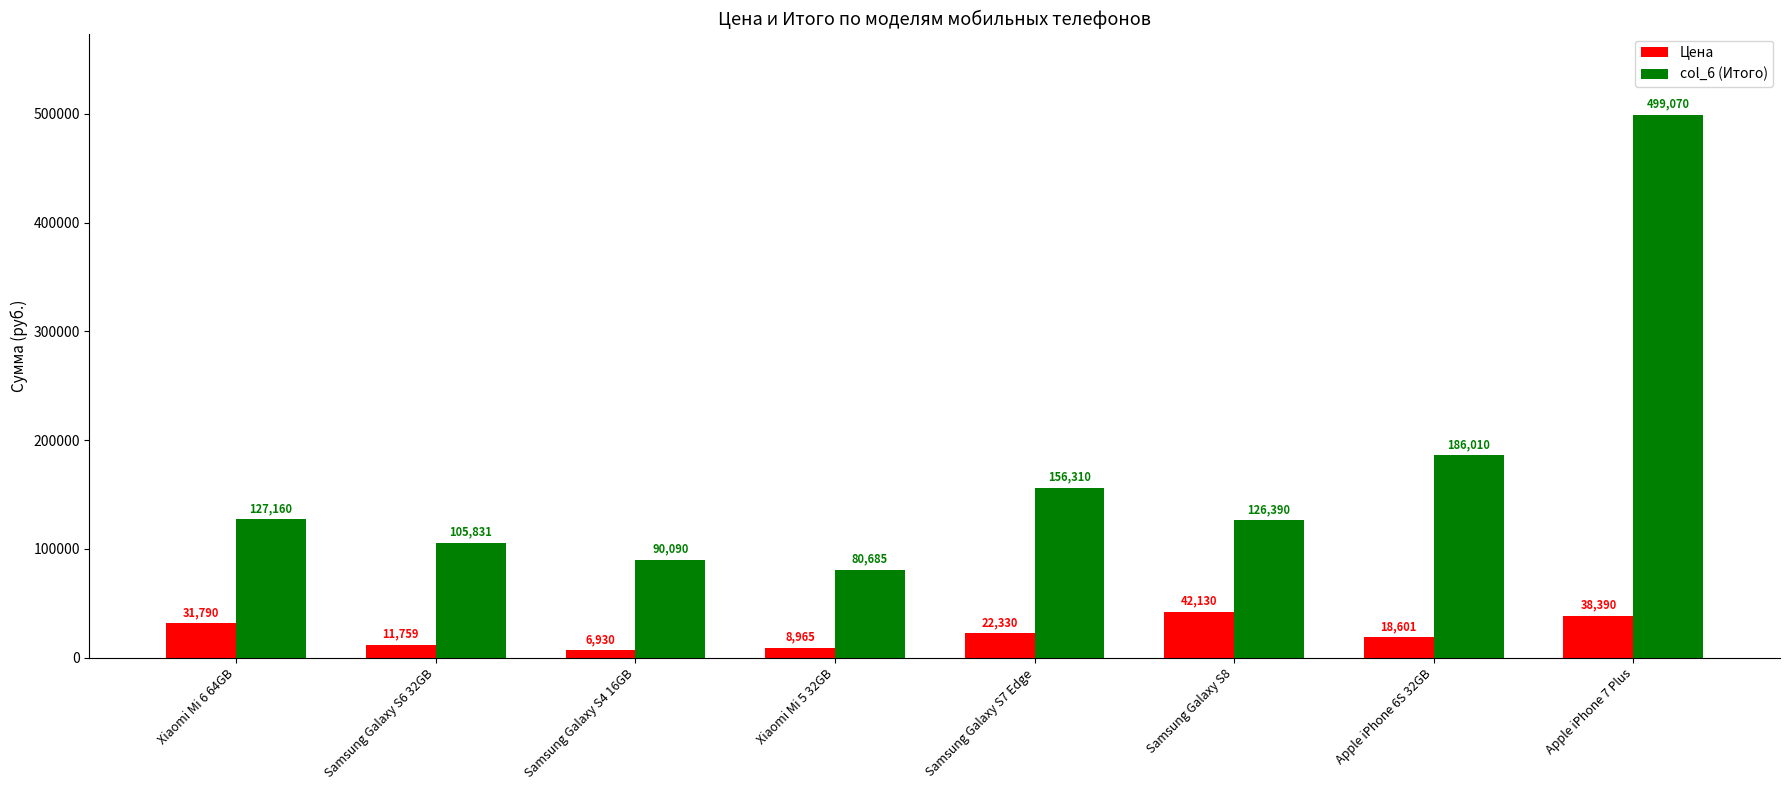

What is the label of the 5th bar from the right?

Xiaomi Mi 5 32GB